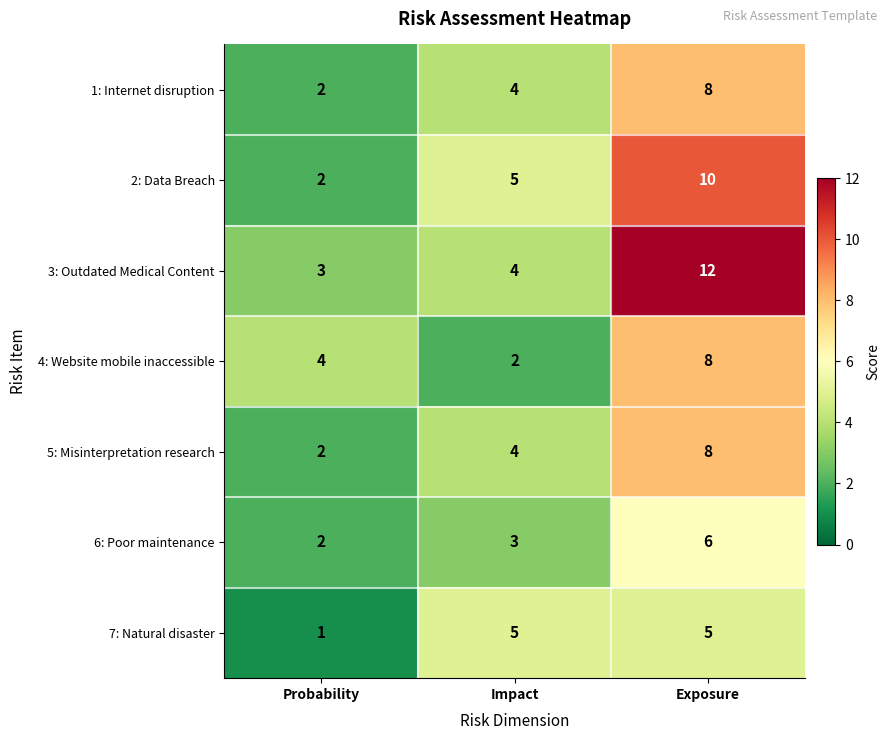

Which series has the largest range (max minus min)?

3: Outdated Medical Content